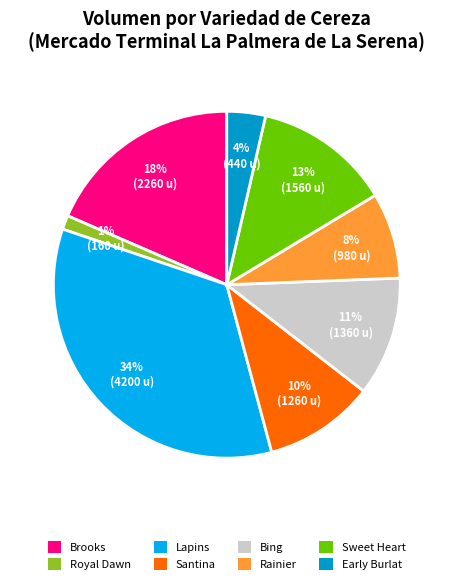

Between Royal Dawn and Lapins, which is larger?

Lapins